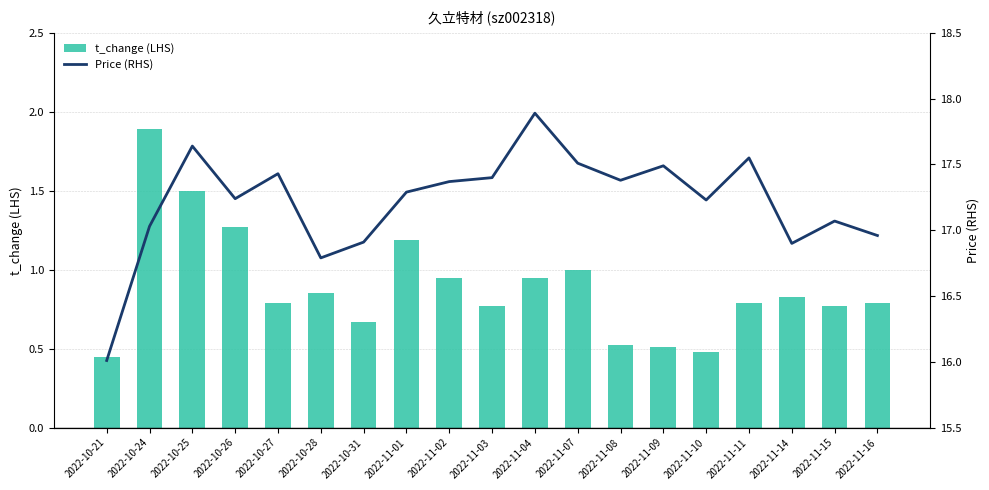

Reading left to right, what are all the values shown in this chart?

t_change (LHS): 2022-10-21=0.5	2022-10-24=1.9	2022-10-25=1.5	2022-10-26=1.3	2022-10-27=0.8	2022-10-28=0.8	2022-10-31=0.7	2022-11-01=1.2	2022-11-02=0.9	2022-11-03=0.8	2022-11-04=0.9	2022-11-07=1.0	2022-11-08=0.5	2022-11-09=0.5	2022-11-10=0.5	2022-11-11=0.8	2022-11-14=0.8	2022-11-15=0.8	2022-11-16=0.8
Price (RHS): 2022-10-21=16.0	2022-10-24=17.0	2022-10-25=17.6	2022-10-26=17.2	2022-10-27=17.4	2022-10-28=16.8	2022-10-31=16.9	2022-11-01=17.3	2022-11-02=17.4	2022-11-03=17.4	2022-11-04=17.9	2022-11-07=17.5	2022-11-08=17.4	2022-11-09=17.5	2022-11-10=17.2	2022-11-11=17.6	2022-11-14=16.9	2022-11-15=17.1	2022-11-16=17.0